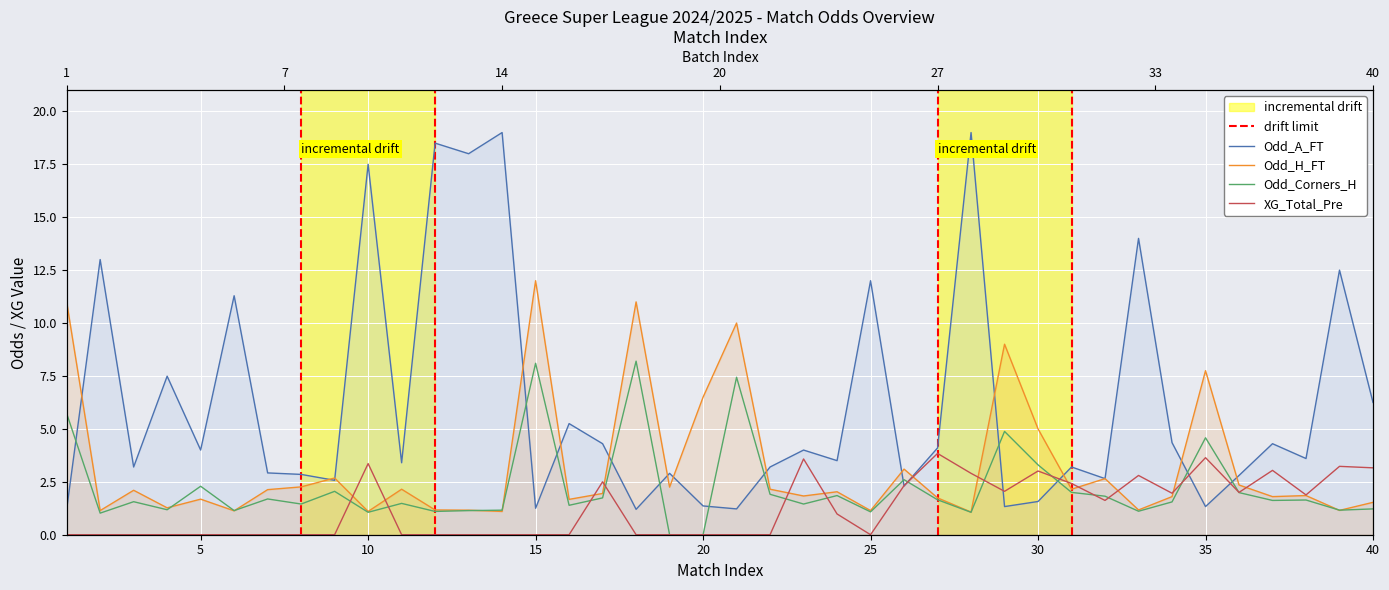

Rank the series at 19 from highest to lowest value.

Odd_A_FT, Odd_H_FT, Odd_Corners_H, XG_Total_Pre